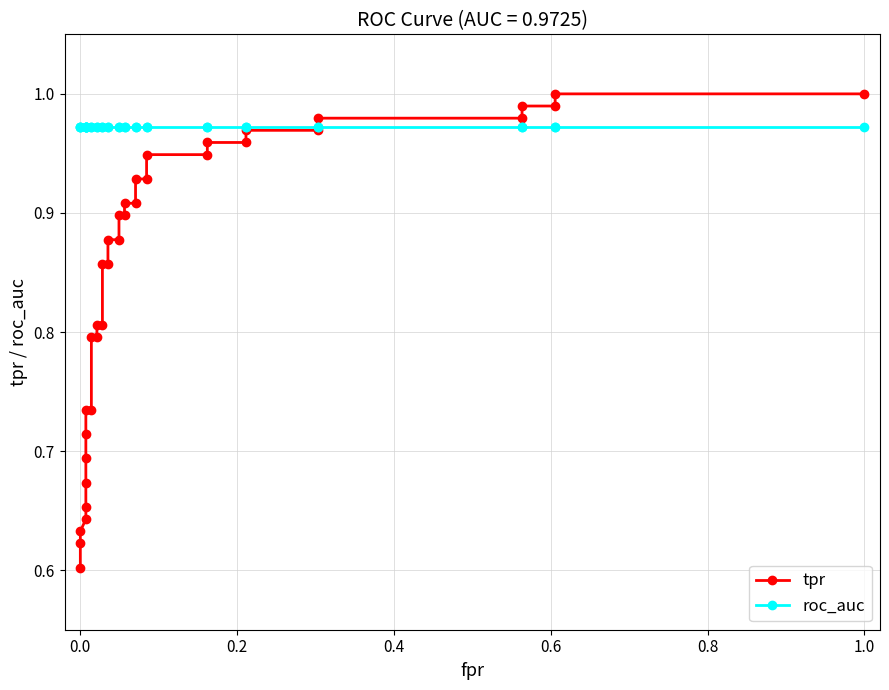

Reading left to right, extract all data points from this chart.

tpr: 0.6	0.6	0.6	0.6	0.7	0.7	0.7	0.7	0.7	0.7	0.8	0.8	0.8	0.8	0.9	0.9	0.9	0.9	0.9	0.9	0.9	0.9	0.9	0.9	0.9	0.9	1.0	1.0	1.0	1.0	1.0	1.0	1.0	1.0	1.0	1.0
roc_auc: 1.0	1.0	1.0	1.0	1.0	1.0	1.0	1.0	1.0	1.0	1.0	1.0	1.0	1.0	1.0	1.0	1.0	1.0	1.0	1.0	1.0	1.0	1.0	1.0	1.0	1.0	1.0	1.0	1.0	1.0	1.0	1.0	1.0	1.0	1.0	1.0